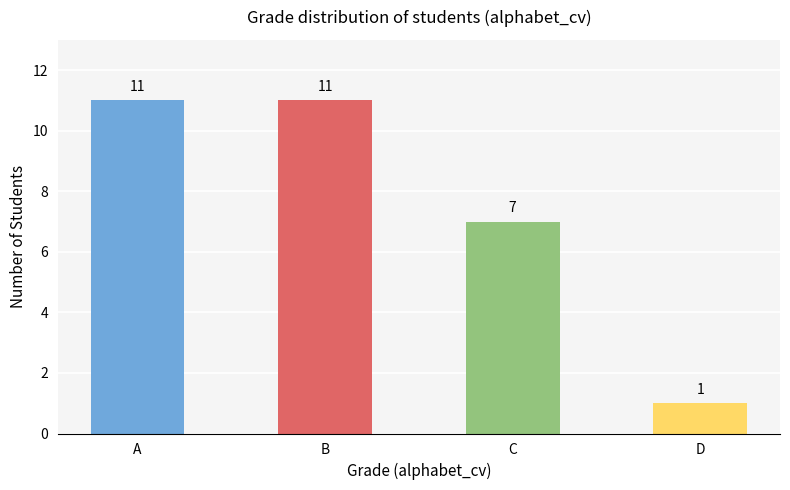

How many bars are there in total?

4